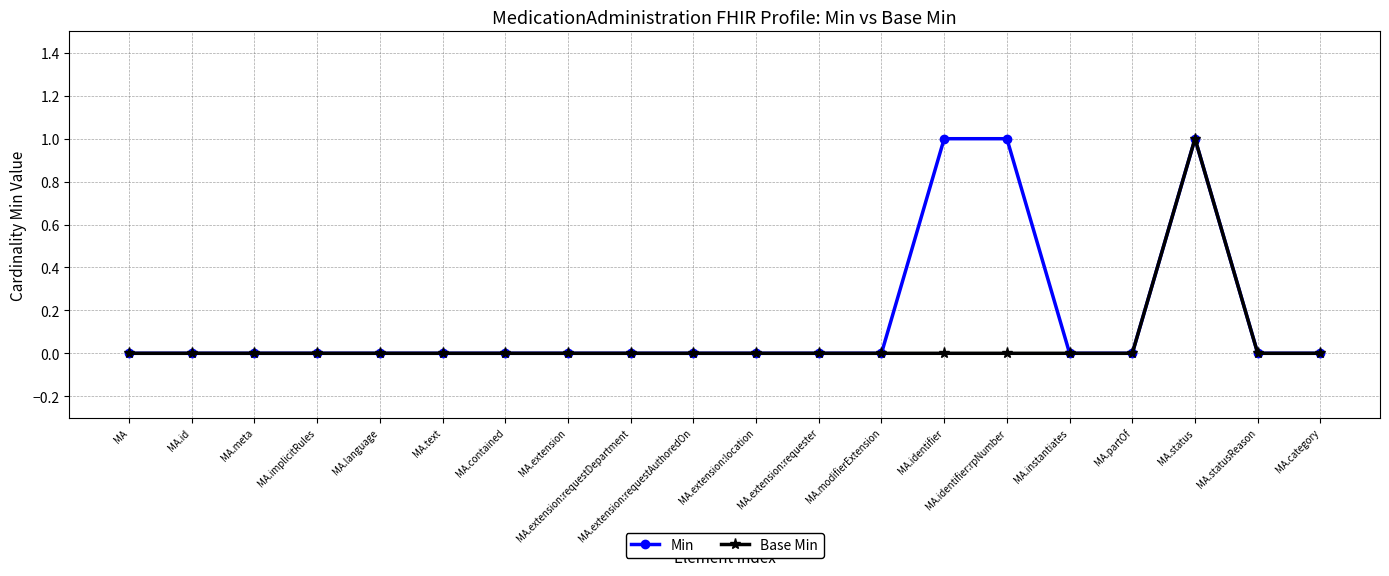

What is the highest value of the Min series?

1